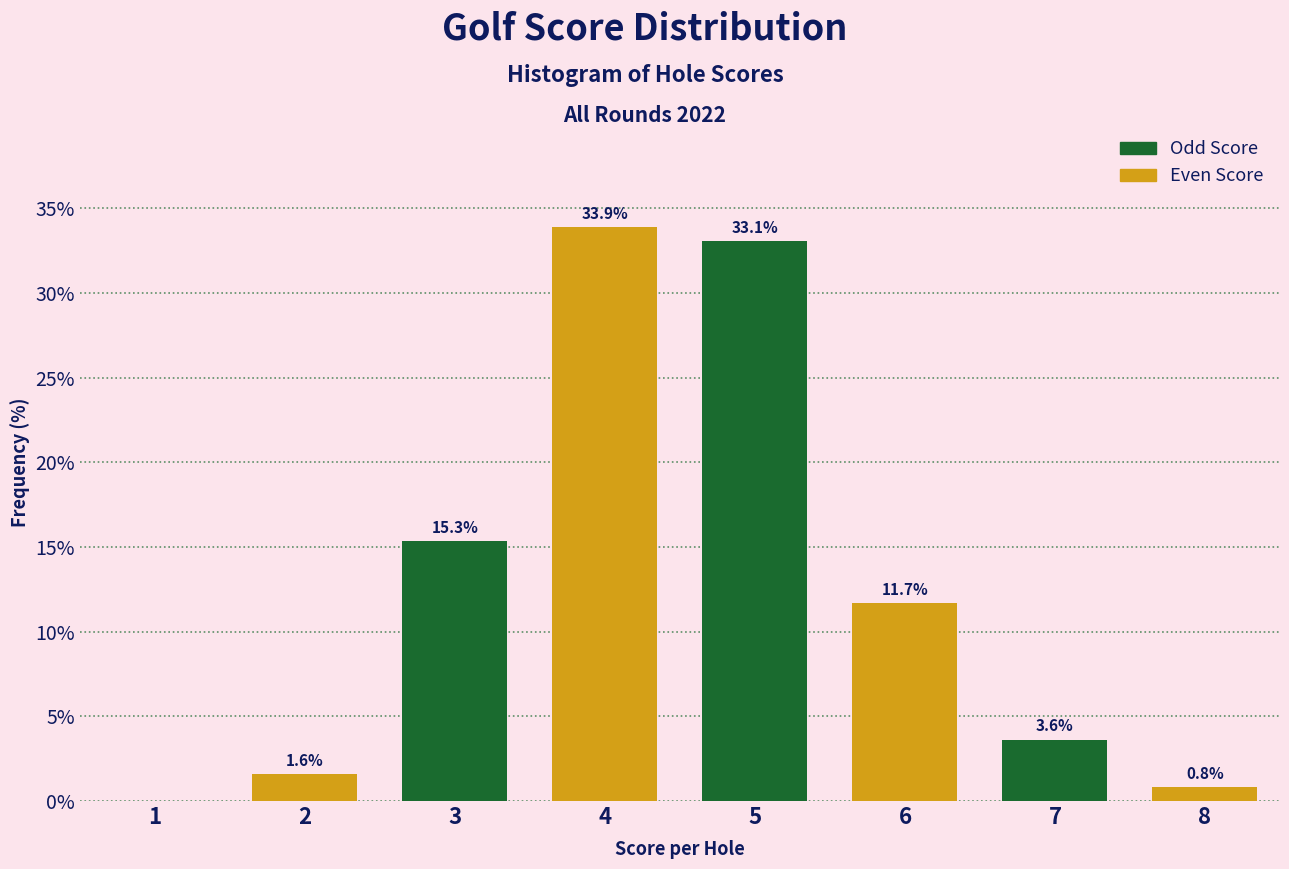

Reading left to right, extract all data points from this chart.

1=0.0	2=1.6	3=15.3	4=33.9	5=33.1	6=11.7	7=3.6	8=0.8